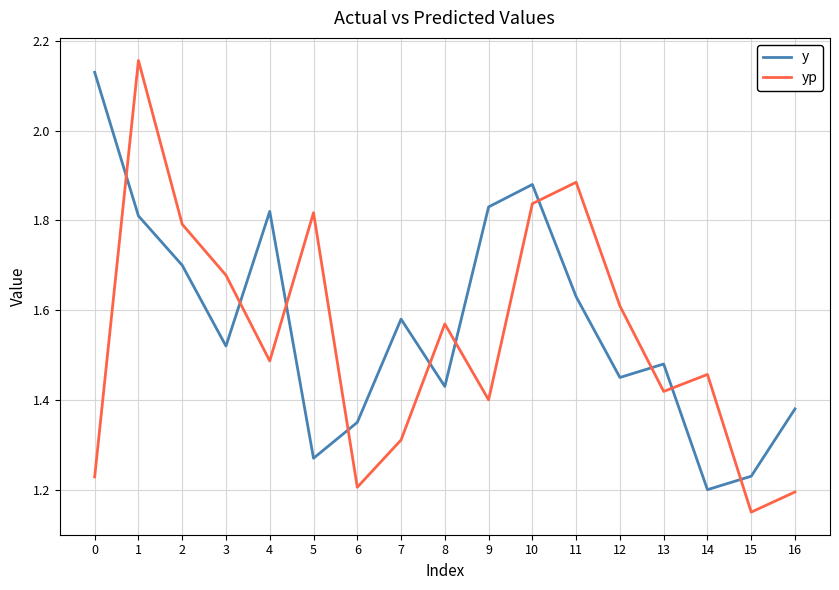

What is the sum of the y values at 6 and 0?

3.5